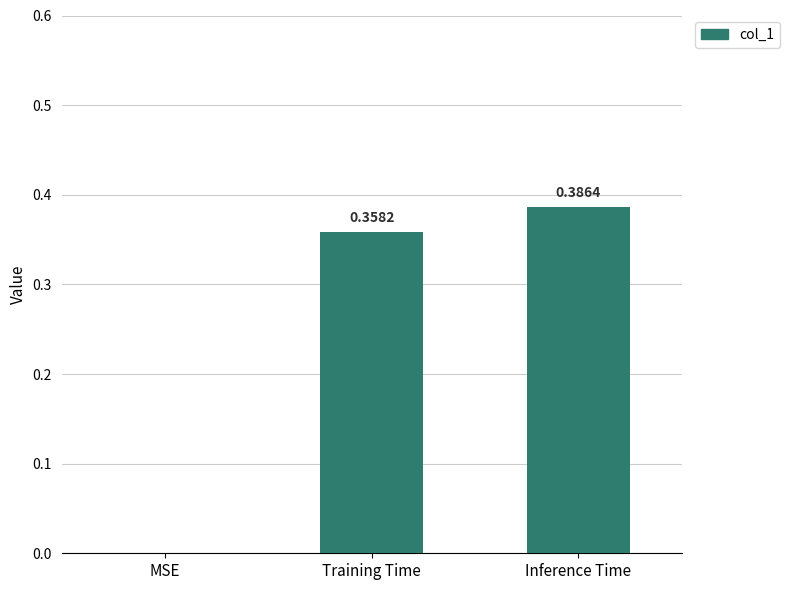

At which label is the value closest to 0?

MSE